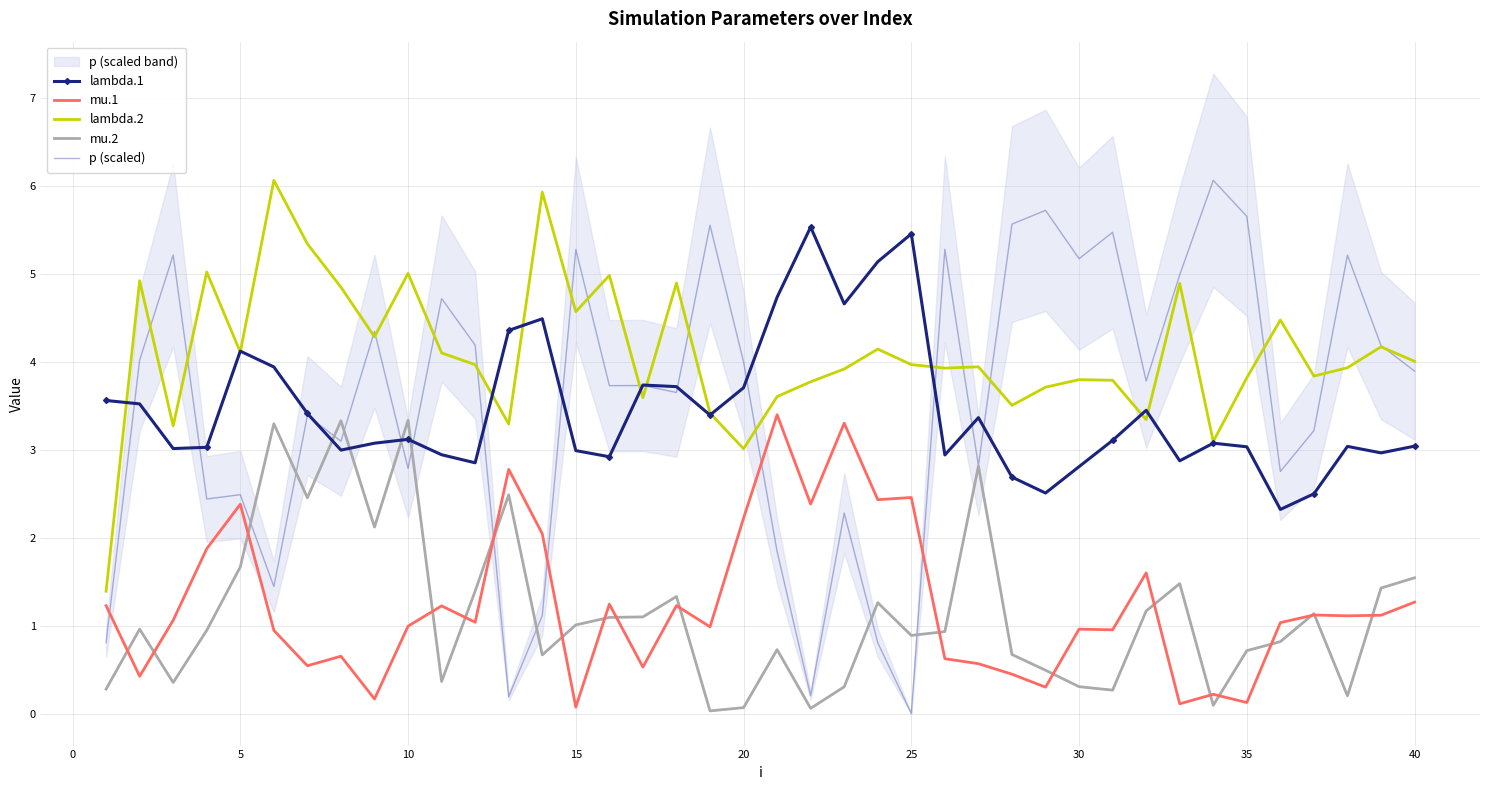

What is the sum of the p (scaled) values at 35 and 10?

8.4